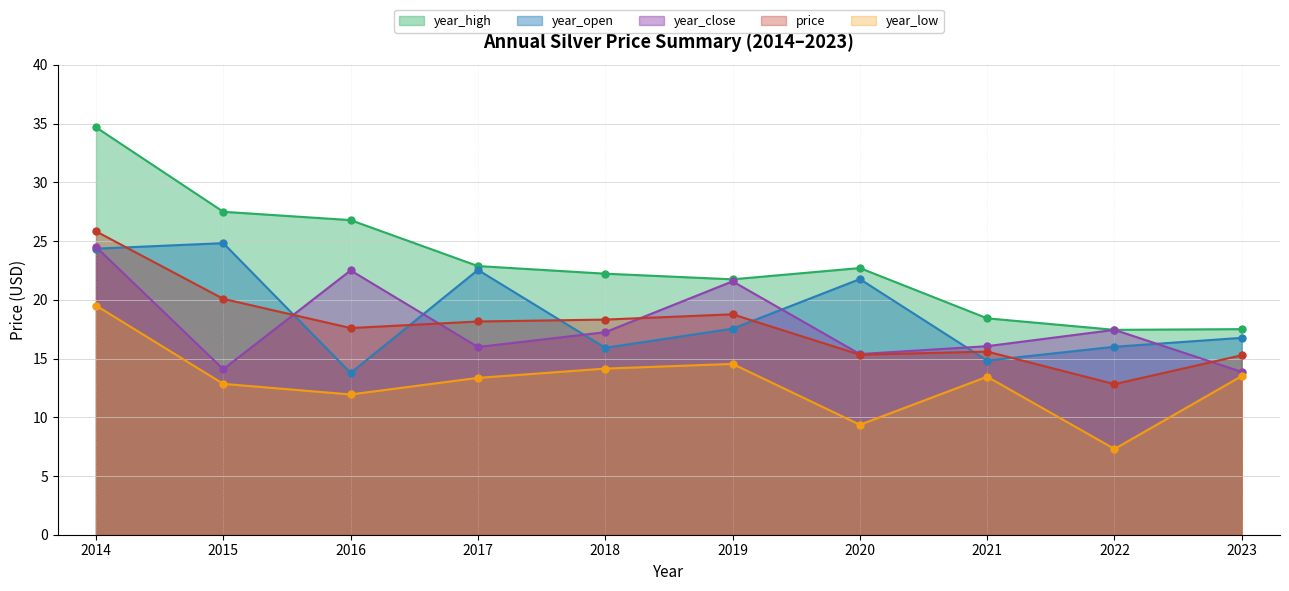

At 2016, list the series in order from smallest to largest.

year_low, year_open, price, year_close, year_high